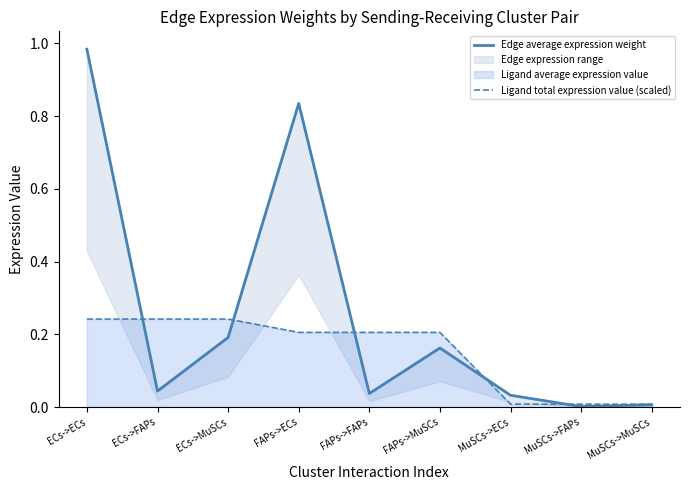

What position from the left is FAPs->ECs?

4